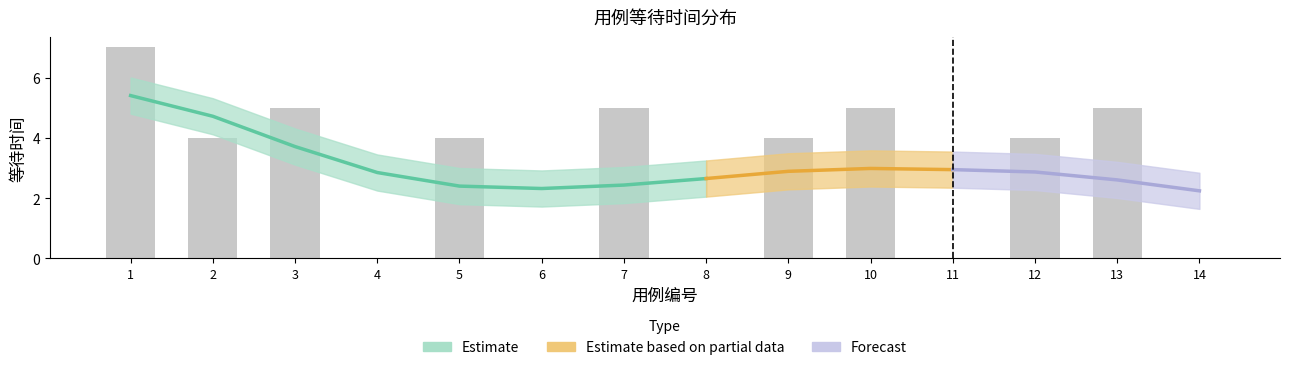

Rank the categories by value from lowest to highest.

4, 6, 8, 11, 14, 2, 5, 9, 12, 3, 7, 10, 13, 1